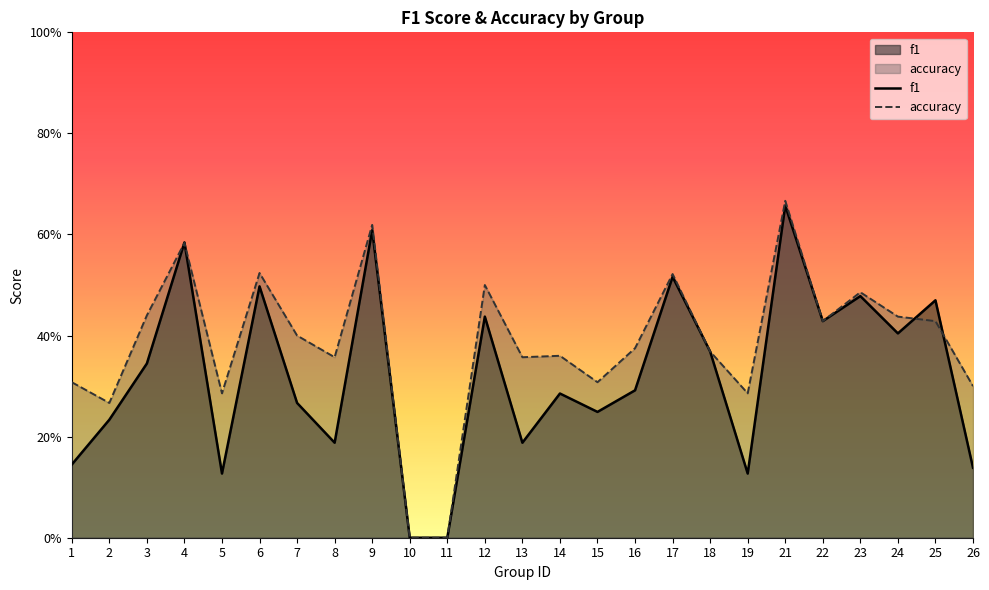

How many times do f1 and accuracy cross each other?

4